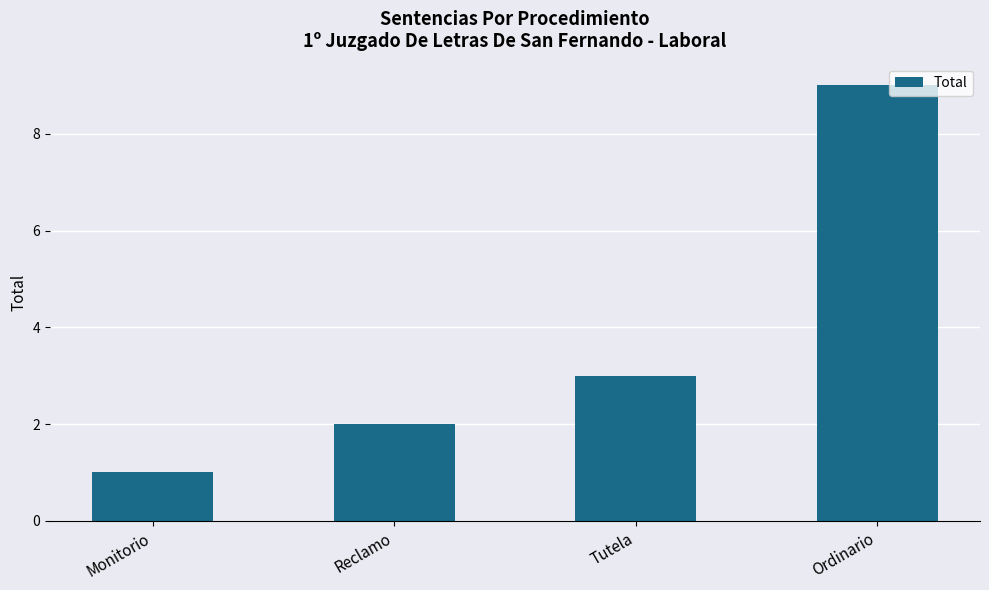

What is the ratio of the value at Reclamo to the value at Monitorio?

2.0